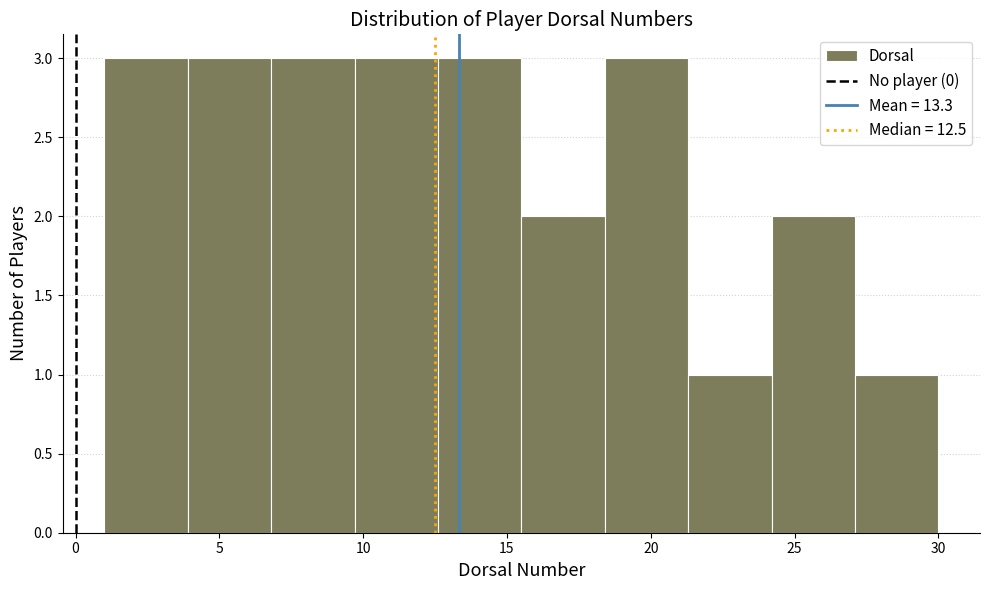

Reading left to right, list every bar in this chart as the range it spans on the x-axis followed by its height. Neither the bar edges nor the heights are printed on the chart, so give them approximately, as read against the axes.

1.0 to 3.9: 3
3.9 to 6.8: 3
6.8 to 9.7: 3
9.7 to 12.6: 3
12.6 to 15.5: 3
15.5 to 18.4: 2
18.4 to 21.3: 3
21.3 to 24.2: 1
24.2 to 27.1: 2
27.1 to 30.0: 1